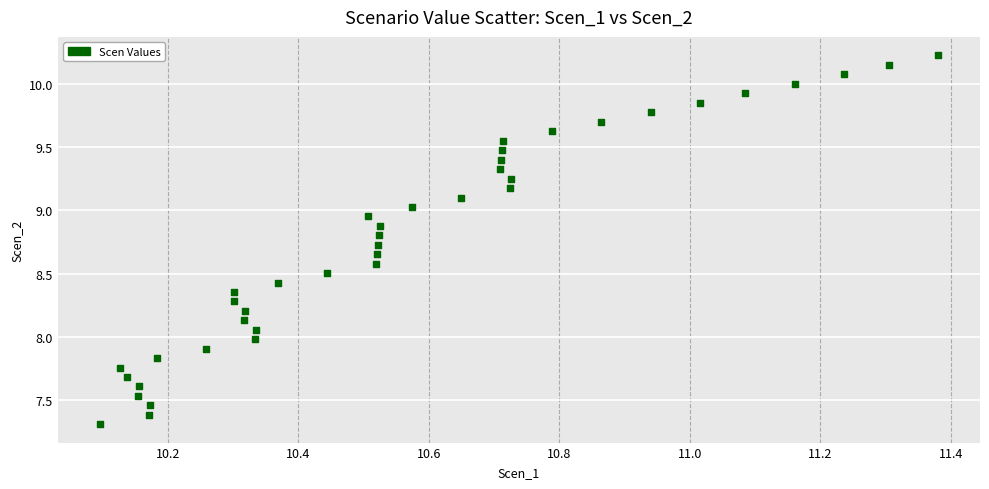

What is the range of Y values (max minus min)?

2.9